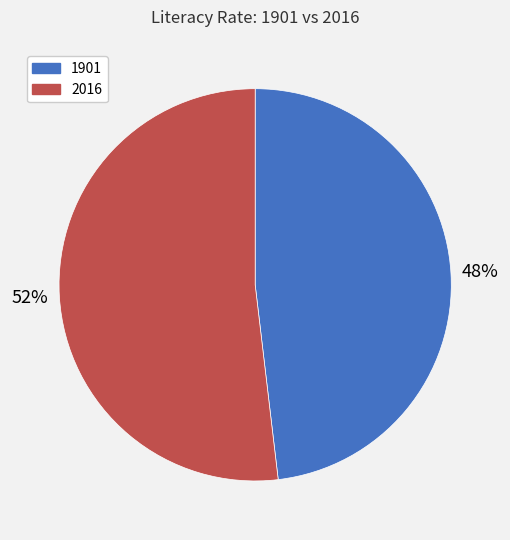

Do 2016 and 1901 together represent more than half of the pie?

Yes